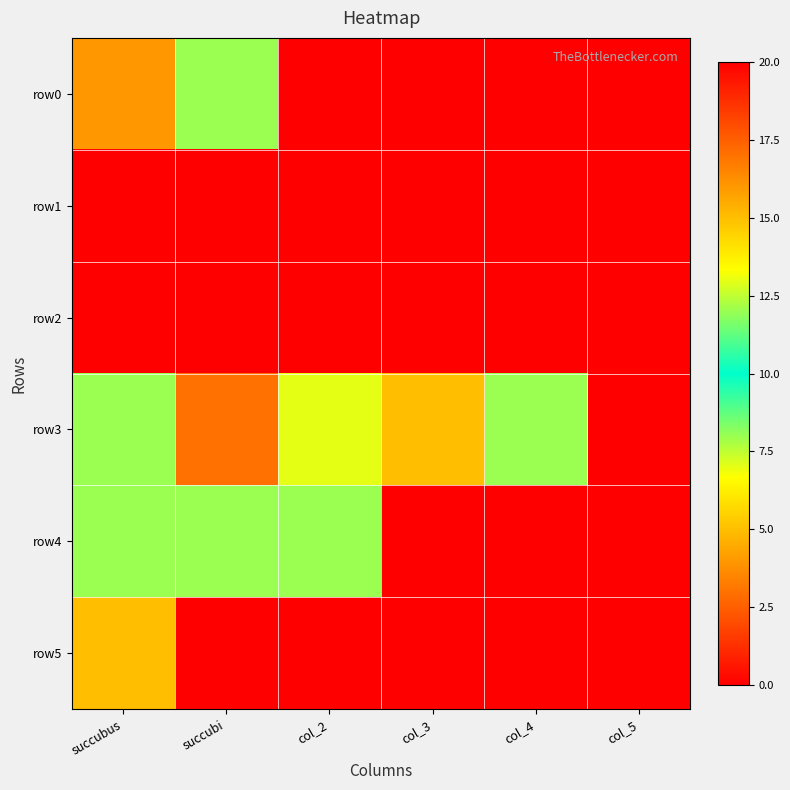

Rank the series at col_4 from highest to lowest value.

row3, row0, row1, row2, row4, row5